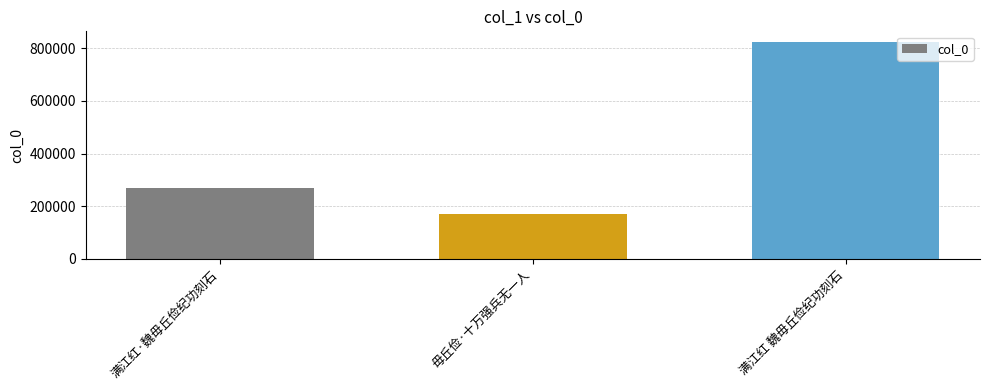

Reading left to right, extract all data points from this chart.

269352	170436	823329